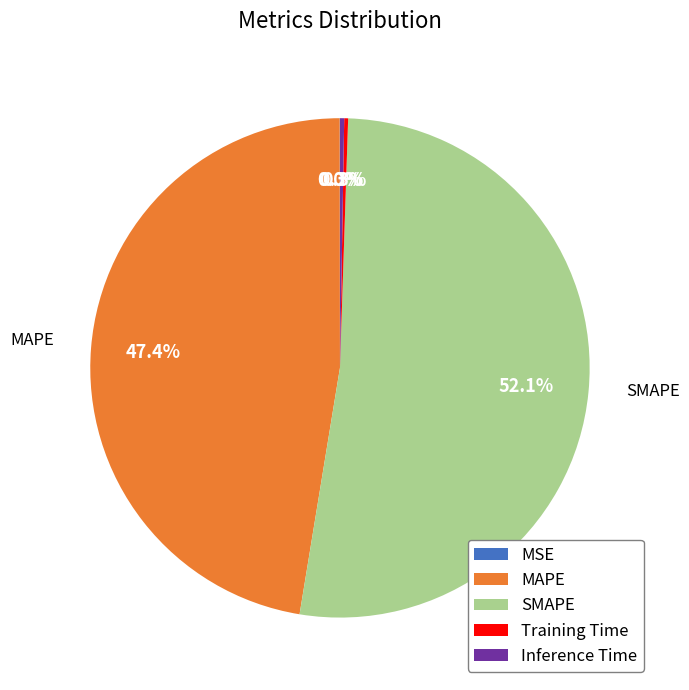

Approximately how many times larger is the value at SMAPE compared to MAPE?

1.1